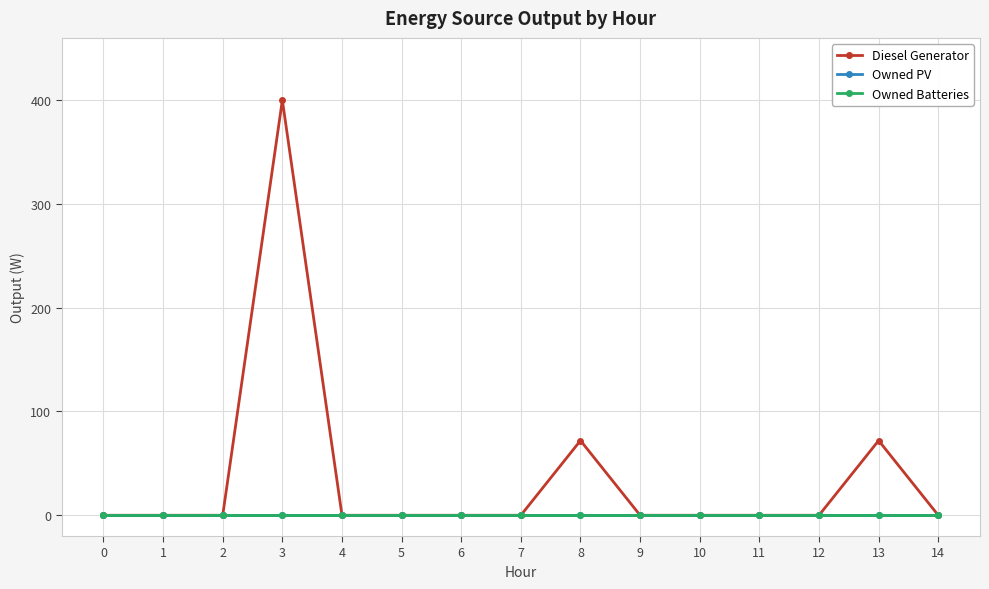

How many interior local peaks does the Diesel Generator series have?

3